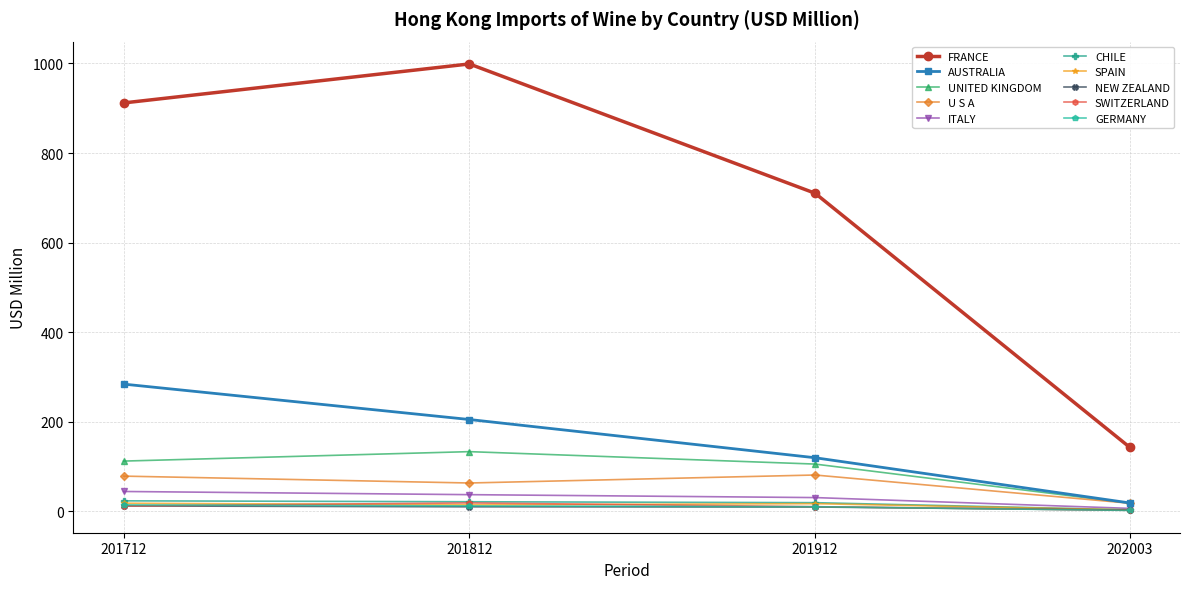

What is the greatest value displayed?

999.0